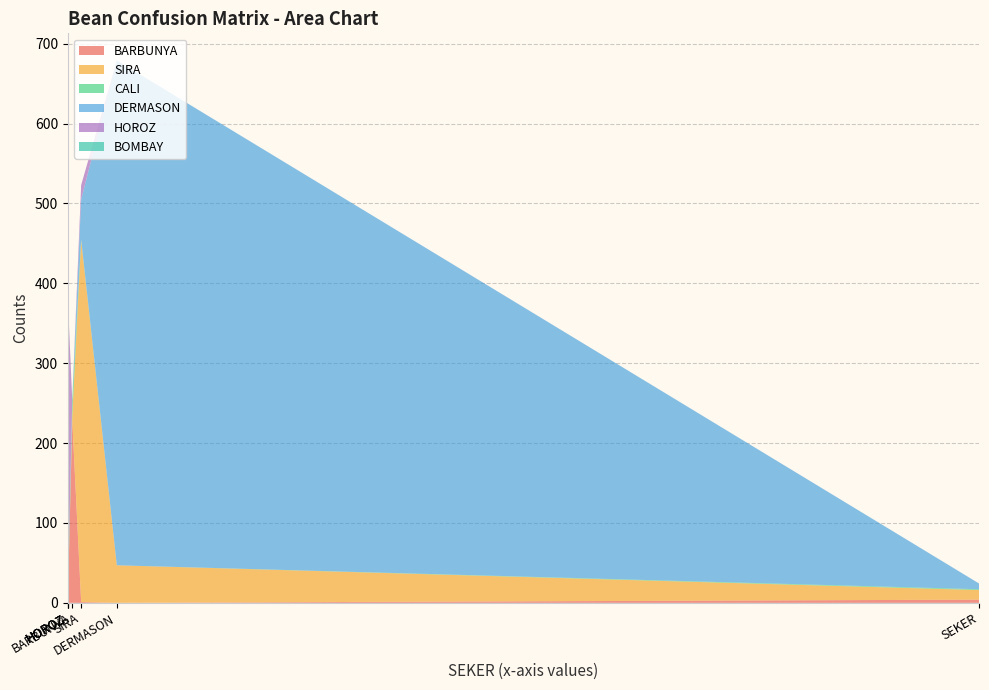

Reading left to right, transcribe all the data shown in this chart.

BARBUNYA: 4	229	122	6	0	1	0
SIRA: 12	5	0	4	4	453	47
CALI: 1	20	0	285	5	1	0
DERMASON: 7	0	0	0	4	50	632
HOROZ: 0	0	0	4	368	18	0
BOMBAY: 0	0	122	2	0	0	0